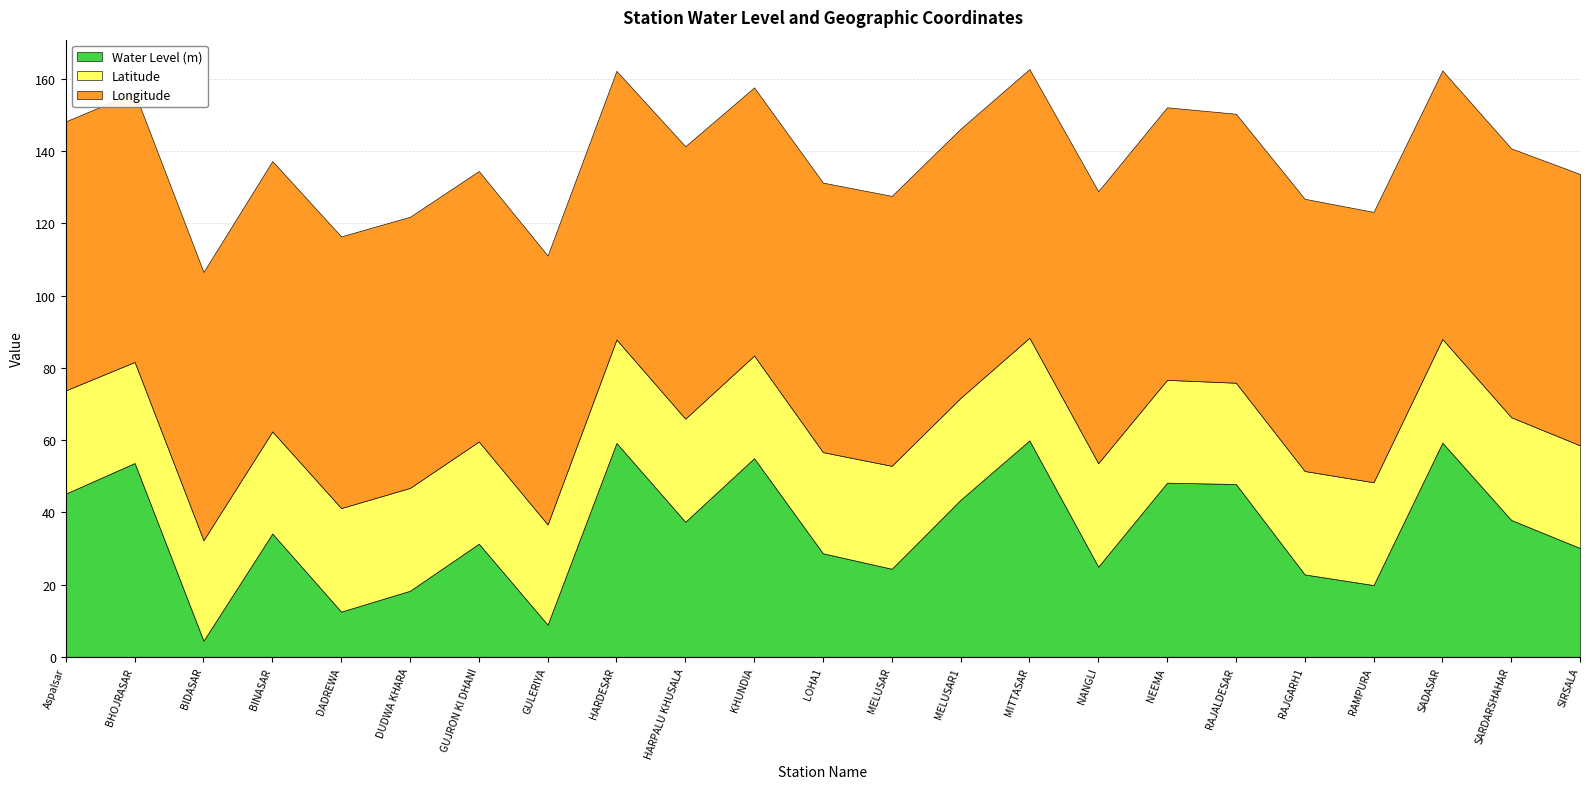

At which category does the chart reach its peak across all series?

NEEMA